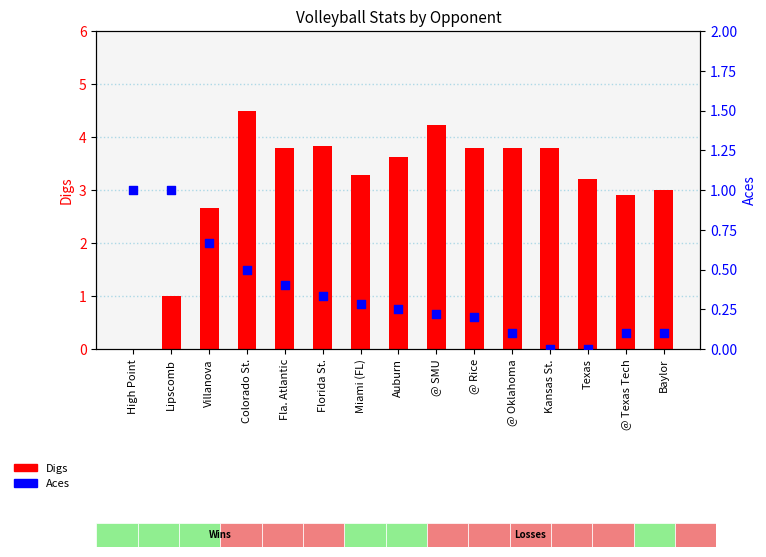

Which series contains the highest Y value?

Digs